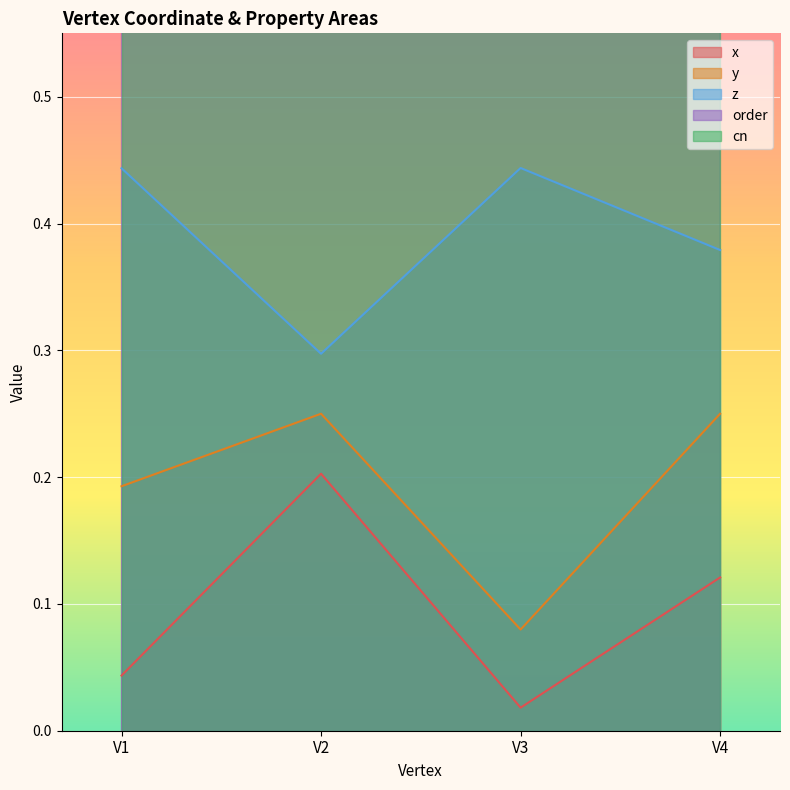

Reading left to right, transcribe all the data shown in this chart.

x: V1=0.0	V2=0.2	V3=0.0	V4=0.1
y: V1=0.2	V2=0.2	V3=0.1	V4=0.2
z: V1=0.4	V2=0.3	V3=0.4	V4=0.4
order: V1=1.0	V2=2.0	V3=1.0	V4=2.0